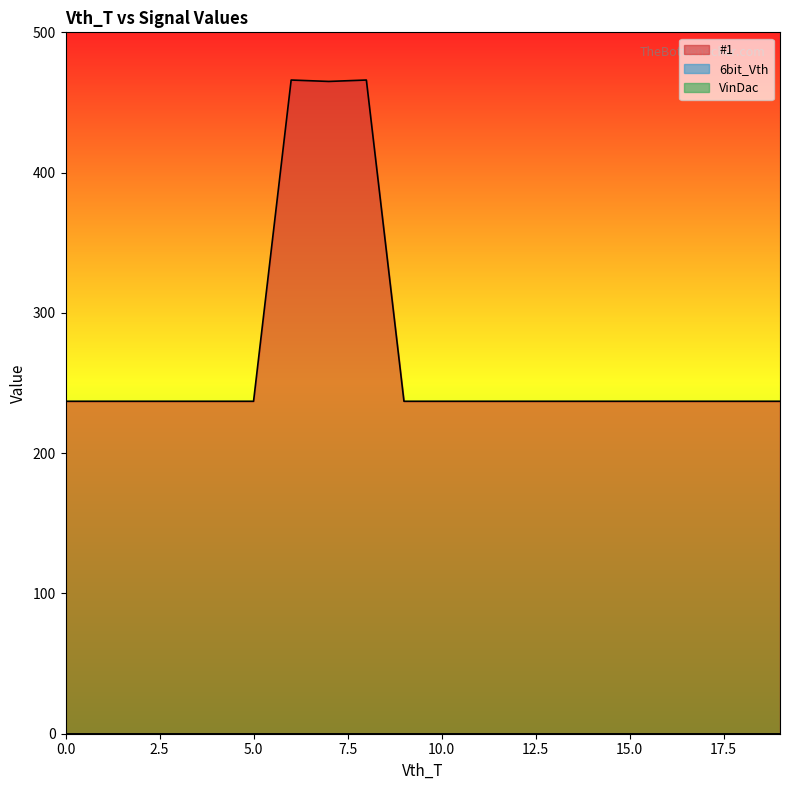

Rank the categories by VinDac value from highest to lowest.

0, 1, 2, 3, 4, 5, 6, 7, 8, 9, 10, 11, 12, 13, 14, 15, 16, 17, 18, 19